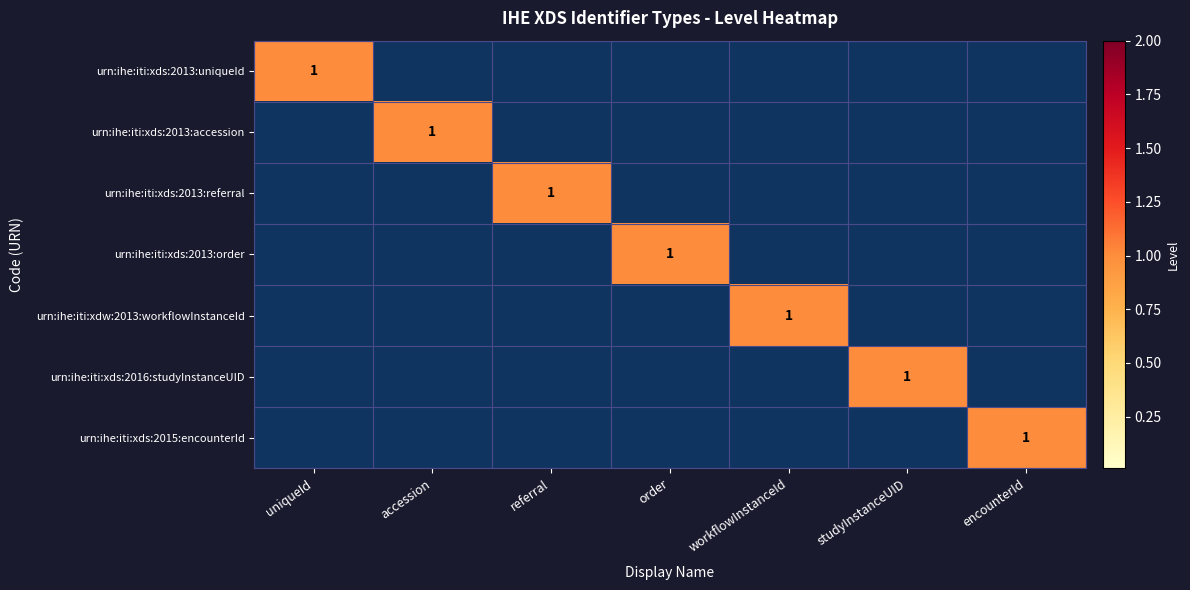

Which category has the highest value in the urn:ihe:iti:xdw:2013:workflowInstanceId series?

workflowInstanceId